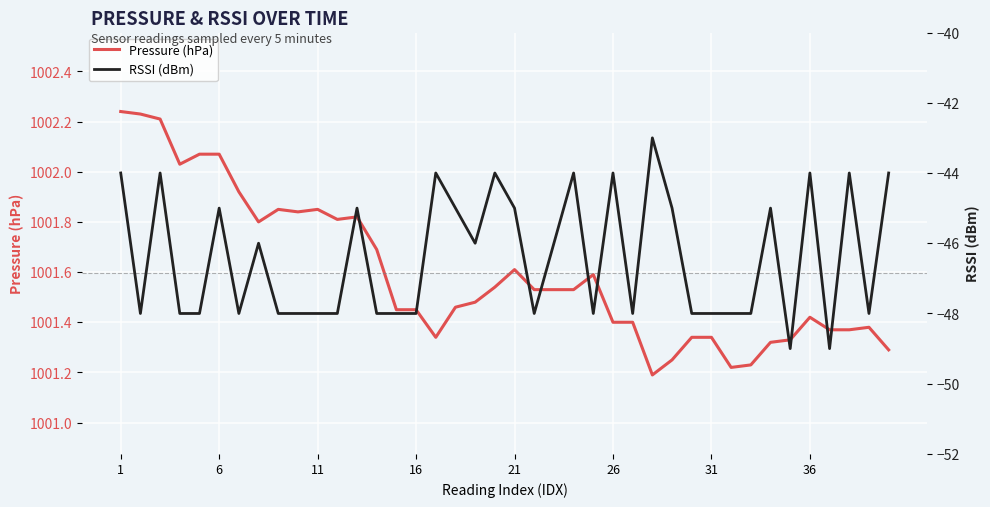

At which category is the sum across all series the highest?

1